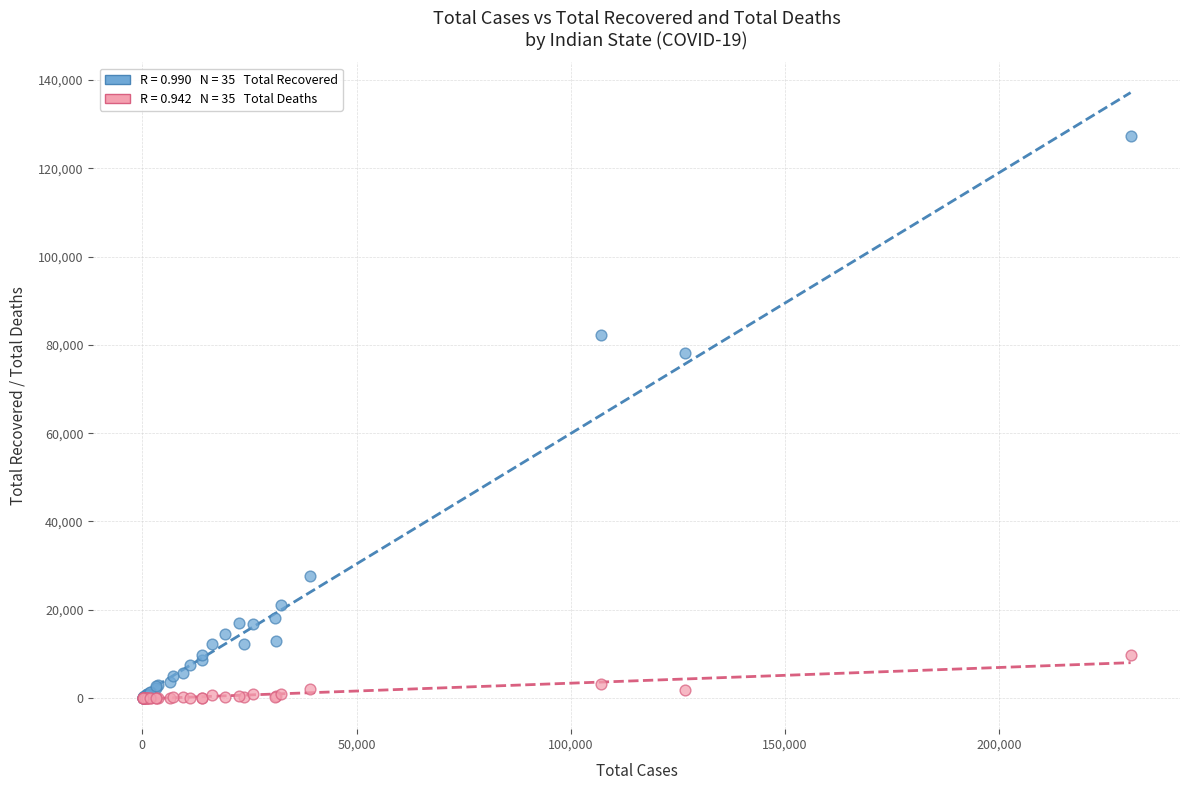

Across all series, what Y value is closest to 63629?

78161